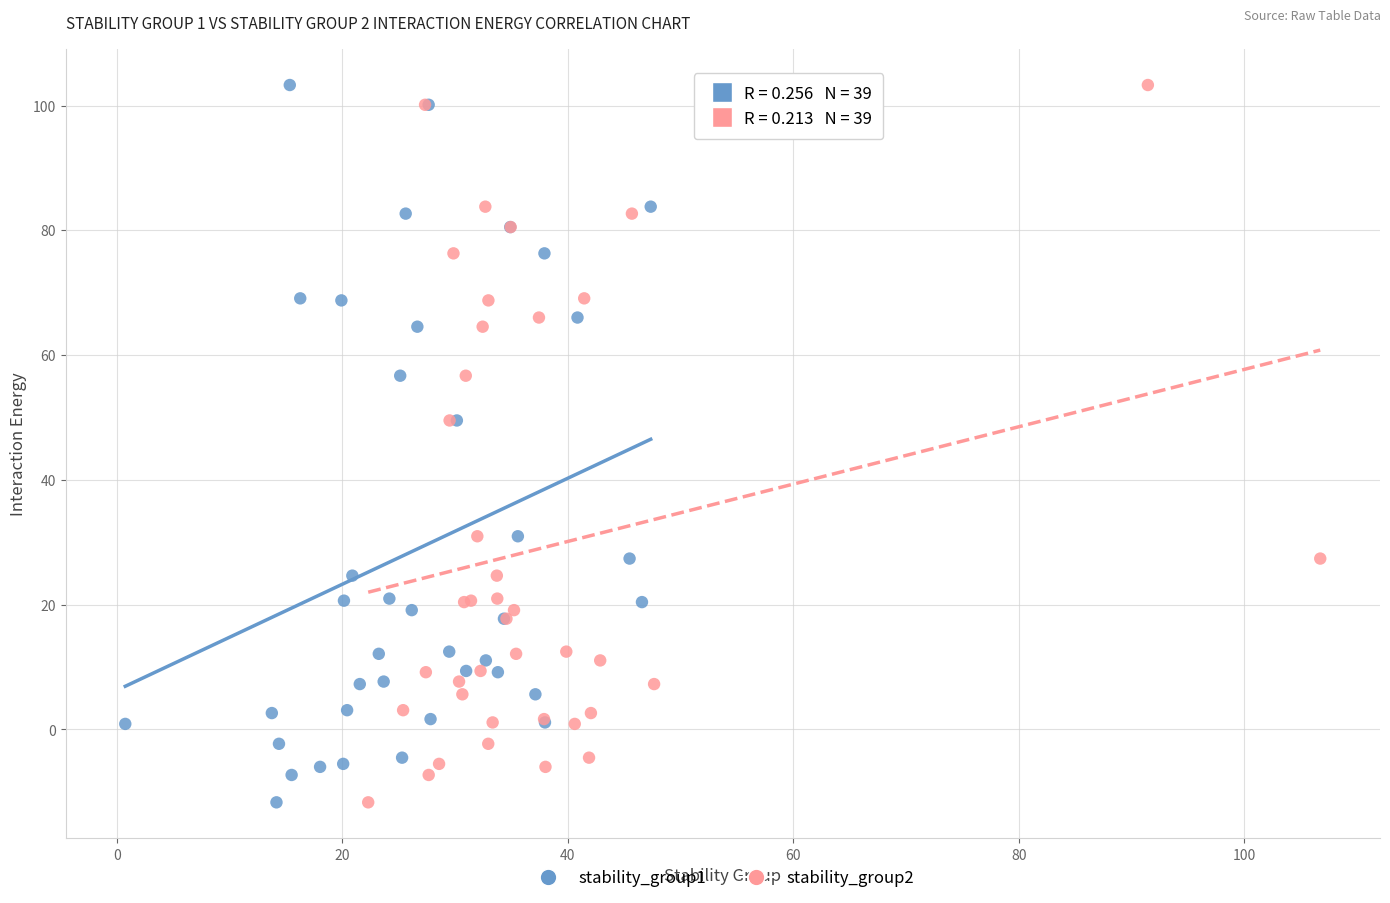

What are all the series names shown in the legend?

stability_group1, stability_group2